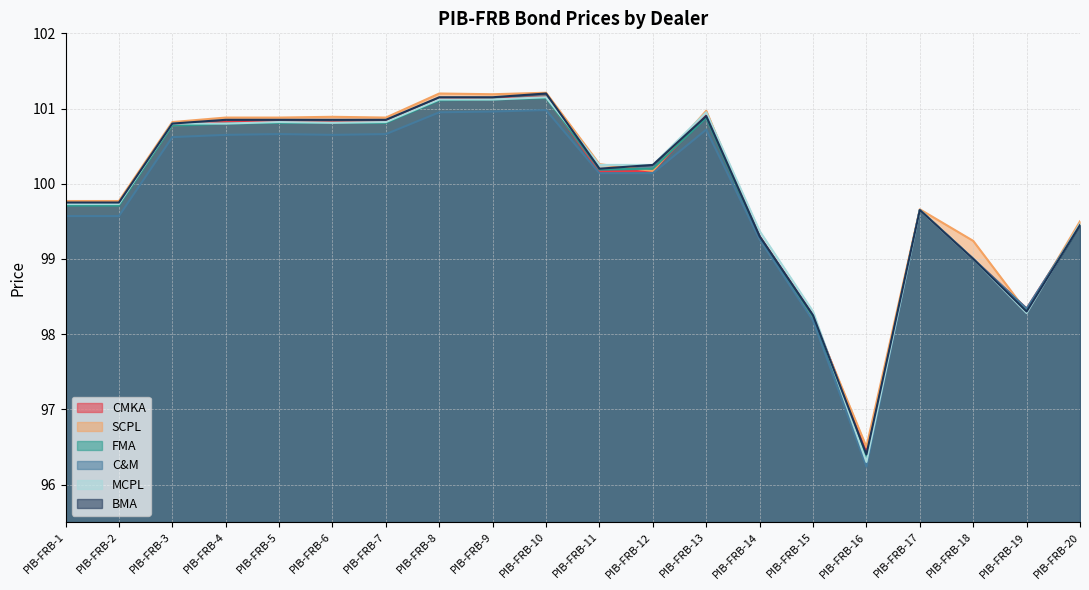

List the labels in order of FMA value, largest first.

PIB-FRB-10, PIB-FRB-9, PIB-FRB-8, PIB-FRB-13, PIB-FRB-5, PIB-FRB-6, PIB-FRB-7, PIB-FRB-4, PIB-FRB-3, PIB-FRB-12, PIB-FRB-11, PIB-FRB-1, PIB-FRB-2, PIB-FRB-17, PIB-FRB-20, PIB-FRB-14, PIB-FRB-18, PIB-FRB-19, PIB-FRB-15, PIB-FRB-16